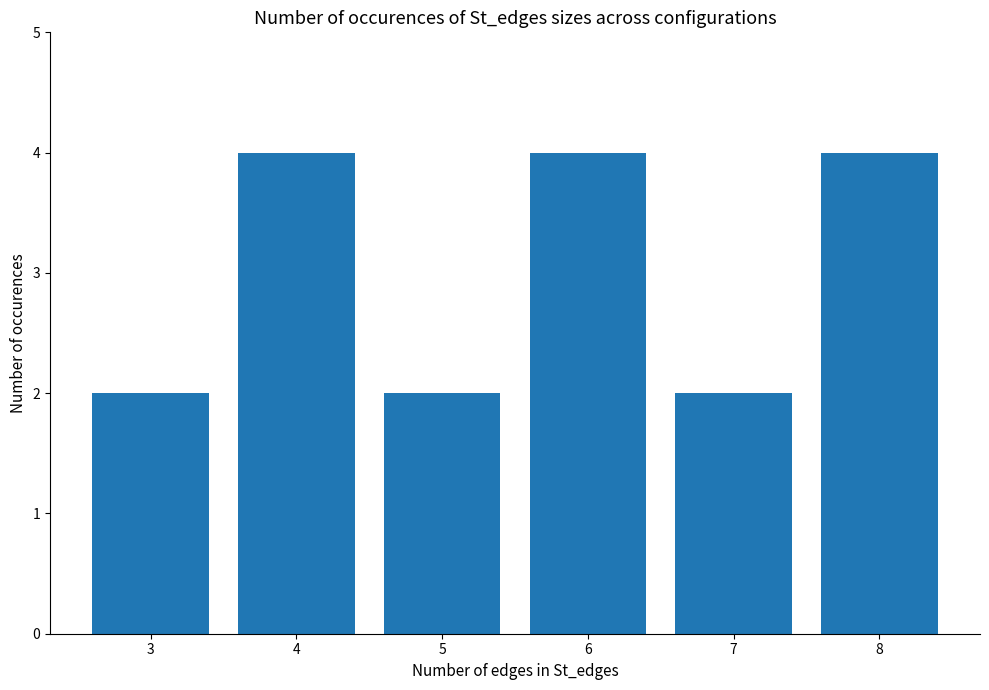

Does the chart contain stacked bars?

No